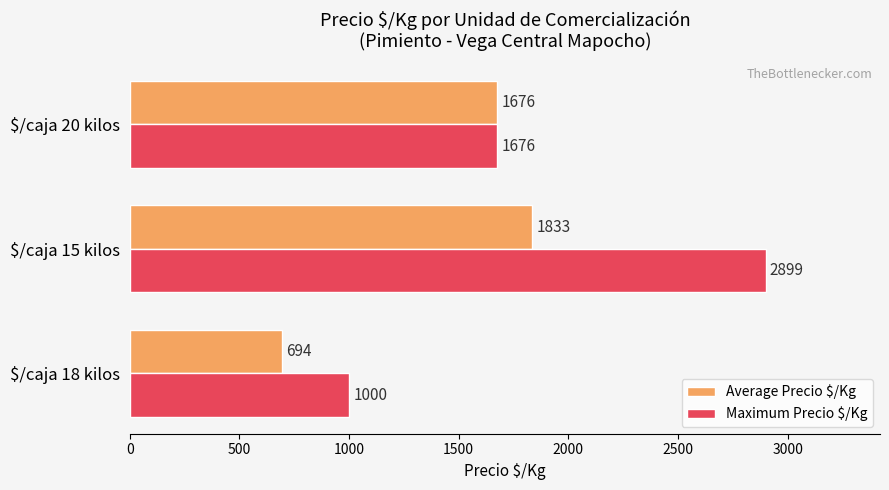

What is the maximum value for Maximum Precio $/Kg?

2899